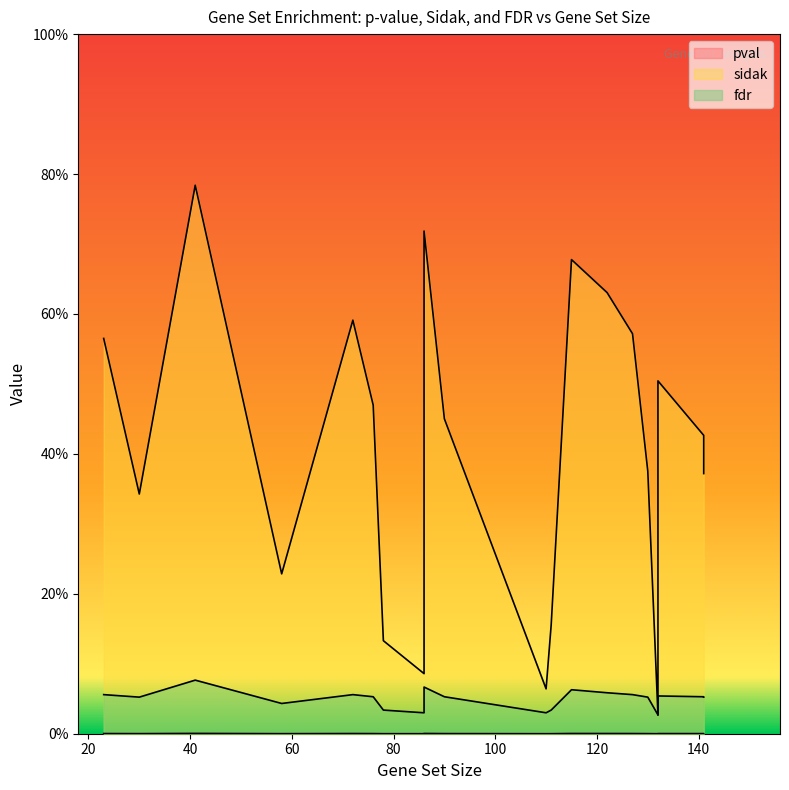

At which label does pval reach its minimum?

132